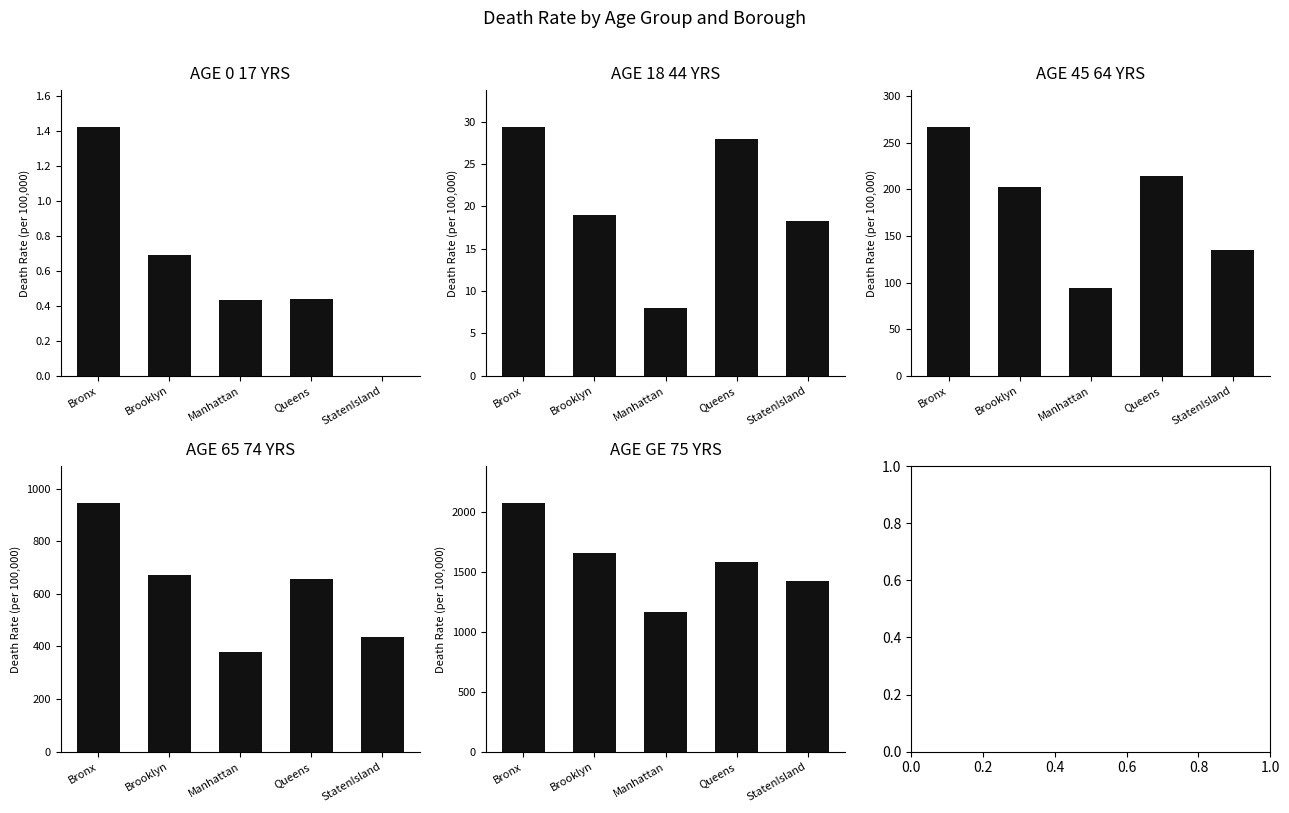

Which series has the widest spread of values?

AGE_GE_75_YRS